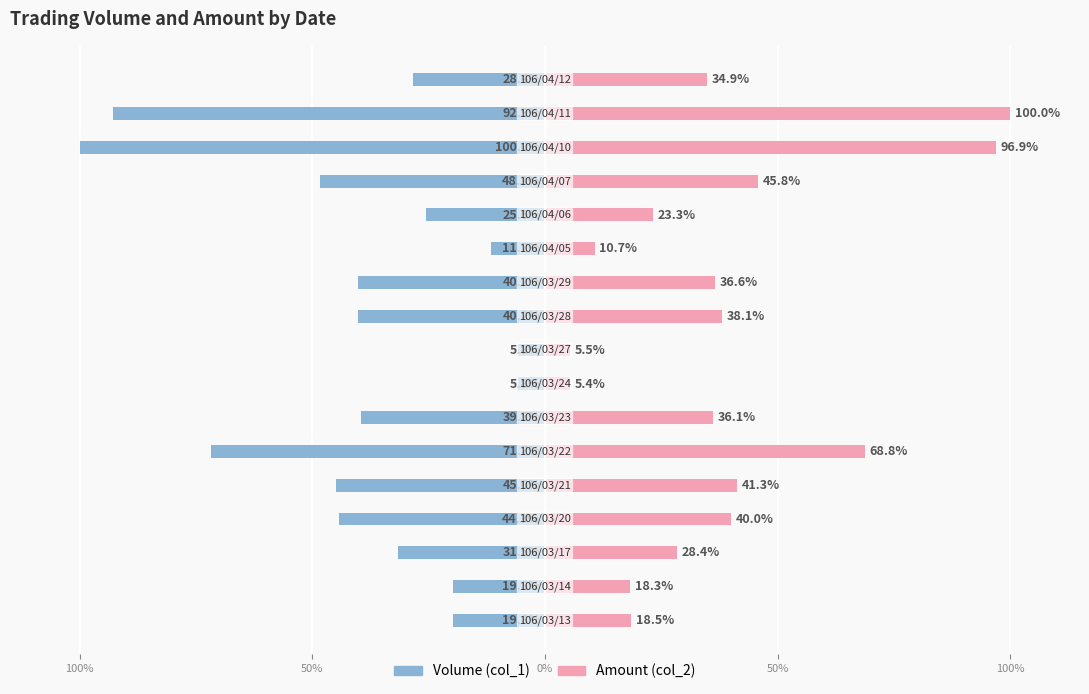

Reading left to right, list all the values displayed in this chart.

Volume (col_1): -19.8	-19.8	-31.5	-44.3	-45.0	-71.7	-39.5	-5.8	-5.8	-40.2	-40.2	-11.7	-25.6	-48.3	-100.0	-92.9	-28.4
Amount (col_2): 18.5	18.3	28.4	40.0	41.3	68.8	36.1	5.4	5.5	38.1	36.6	10.7	23.3	45.8	96.9	100.0	34.9